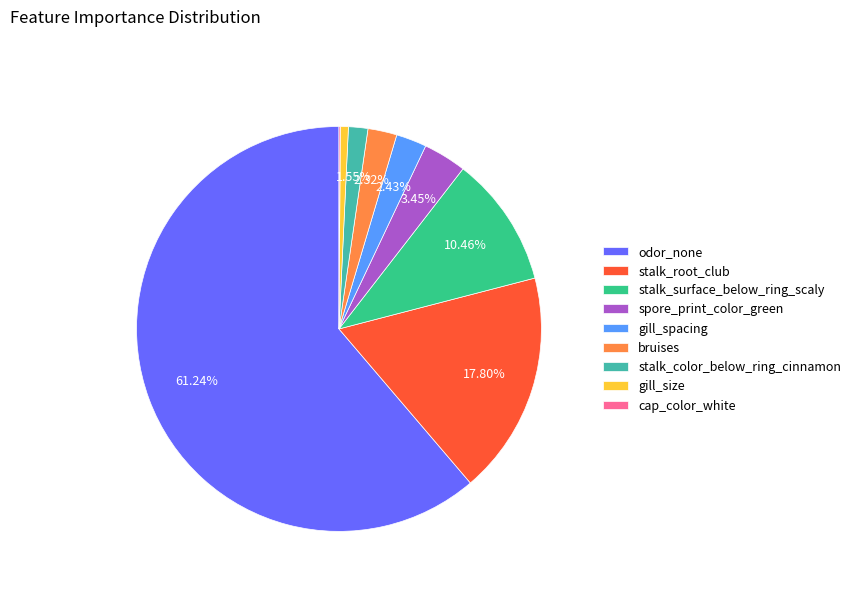

Approximately how many times larger is the value at gill_size compared to bruises?

0.3